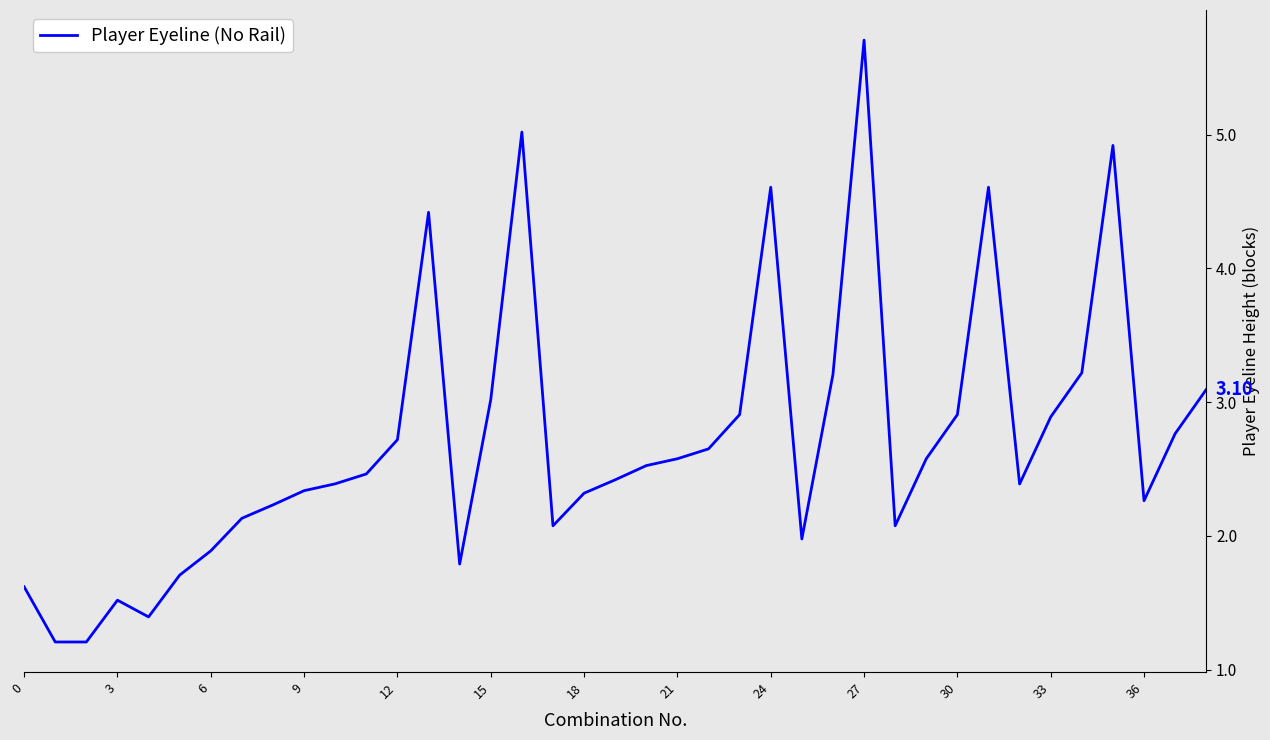

How many lines are shown in the chart?

1